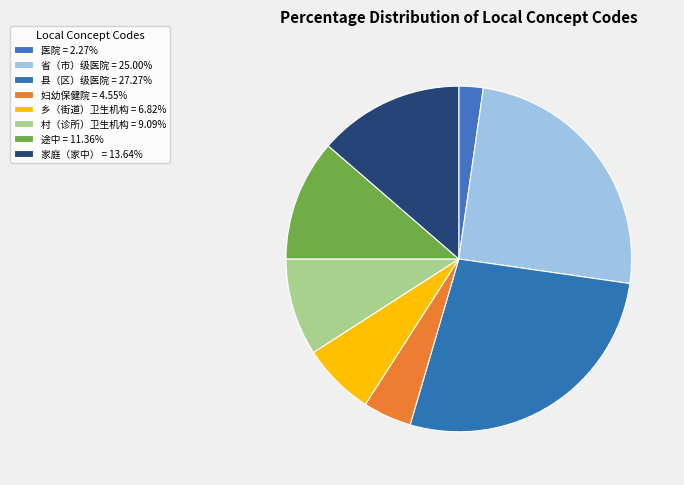

Rank the categories by value from highest to lowest.

县（区）级医院, 省（市）级医院, 家庭（家中）, 途中, 村（诊所）卫生机构, 乡（街道）卫生机构, 妇幼保健院, 医院